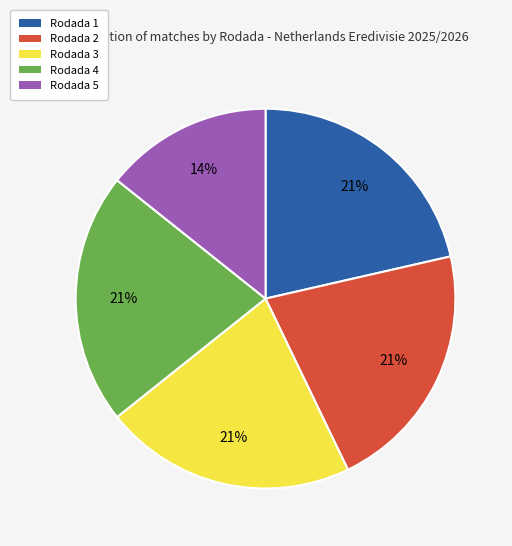

What is the ratio of the value at Rodada 2 to the value at Rodada 1?

1.0